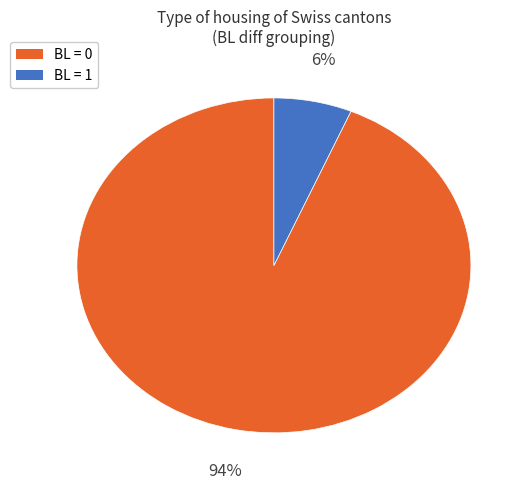

Count the number of slices in the pie.

2